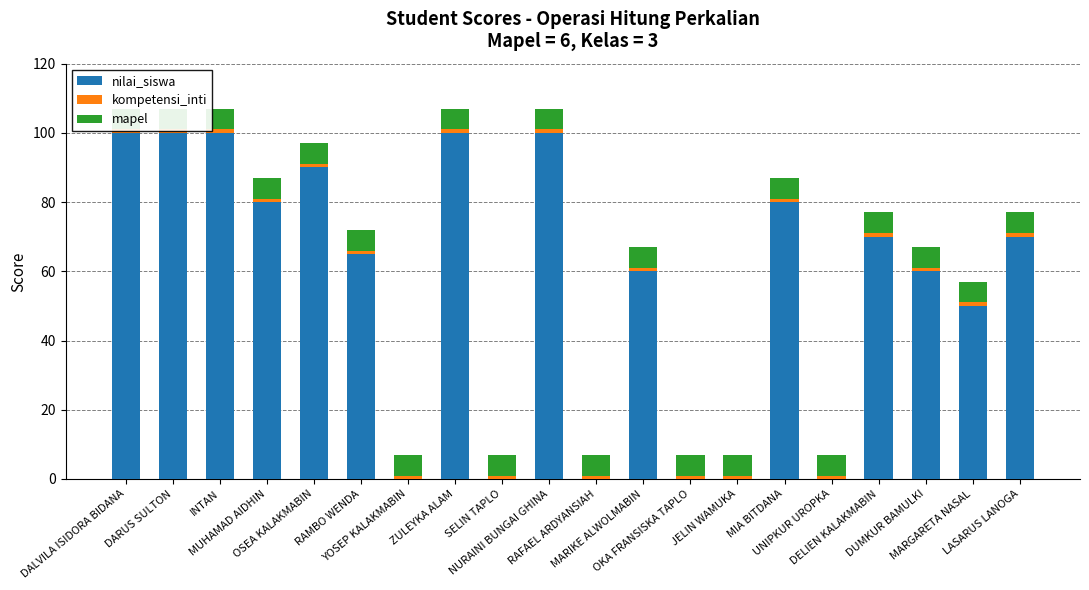

Reading left to right, list all the values displayed in this chart.

nilai_siswa: DALVILA ISIDORA BIDANA=100	DARUS SULTON=100	INTAN=100	MUHAMAD AIDHIN=80	OSEA KALAKMABIN=90	RAMBO WENDA=65	YOSEP KALAKMABIN=0	ZULEYKA ALAM=100	SELIN TAPLO=0	NURAINI BUNGAI GHINA=100	RAFAEL ARDYANSIAH=0	MARIKE ALWOLMABIN=60	OKA FRANSISKA TAPLO=0	JELIN WAMUKA=0	MIA BITDANA=80	UNIPKUR UROPKA=0	DELIEN KALAKMABIN=70	DUMKUR BAMULKI=60	MARGARETA NASAL=50	LASARUS LANOGA=70
kompetensi_inti: DALVILA ISIDORA BIDANA=1	DARUS SULTON=1	INTAN=1	MUHAMAD AIDHIN=1	OSEA KALAKMABIN=1	RAMBO WENDA=1	YOSEP KALAKMABIN=1	ZULEYKA ALAM=1	SELIN TAPLO=1	NURAINI BUNGAI GHINA=1	RAFAEL ARDYANSIAH=1	MARIKE ALWOLMABIN=1	OKA FRANSISKA TAPLO=1	JELIN WAMUKA=1	MIA BITDANA=1	UNIPKUR UROPKA=1	DELIEN KALAKMABIN=1	DUMKUR BAMULKI=1	MARGARETA NASAL=1	LASARUS LANOGA=1
mapel: DALVILA ISIDORA BIDANA=6	DARUS SULTON=6	INTAN=6	MUHAMAD AIDHIN=6	OSEA KALAKMABIN=6	RAMBO WENDA=6	YOSEP KALAKMABIN=6	ZULEYKA ALAM=6	SELIN TAPLO=6	NURAINI BUNGAI GHINA=6	RAFAEL ARDYANSIAH=6	MARIKE ALWOLMABIN=6	OKA FRANSISKA TAPLO=6	JELIN WAMUKA=6	MIA BITDANA=6	UNIPKUR UROPKA=6	DELIEN KALAKMABIN=6	DUMKUR BAMULKI=6	MARGARETA NASAL=6	LASARUS LANOGA=6